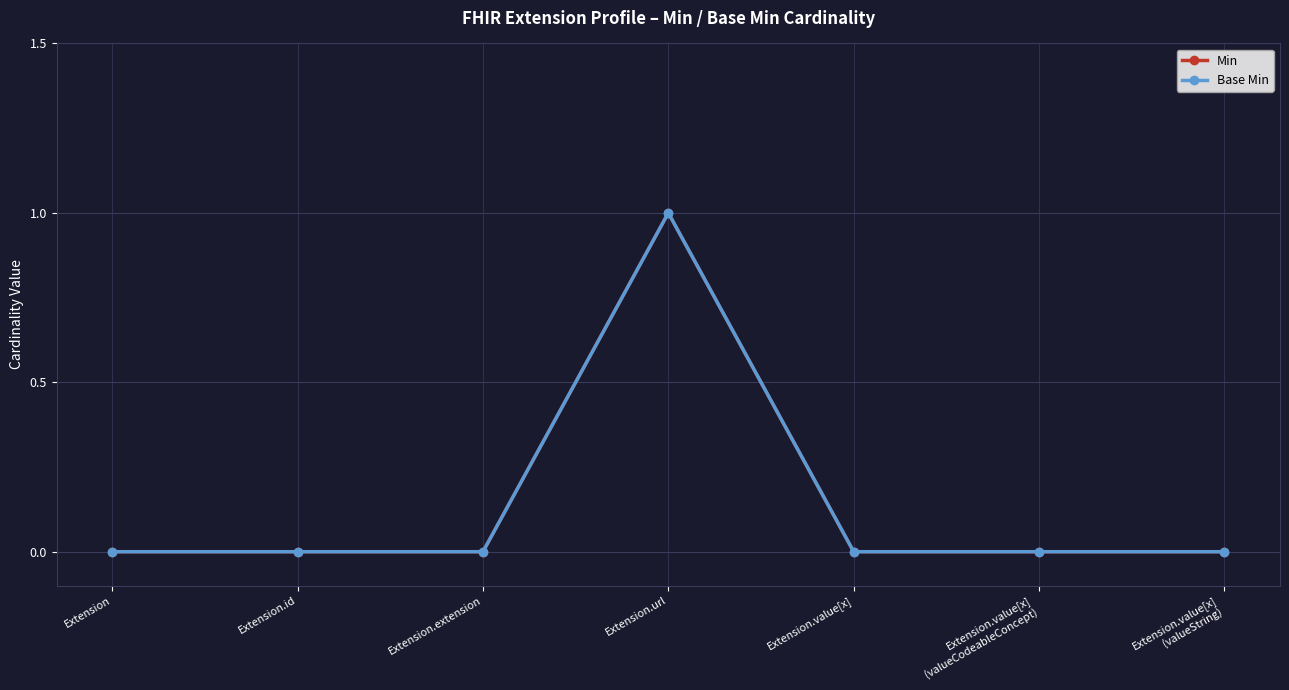

What is the difference between the Base Min values at Extension.extension and Extension.url?

1